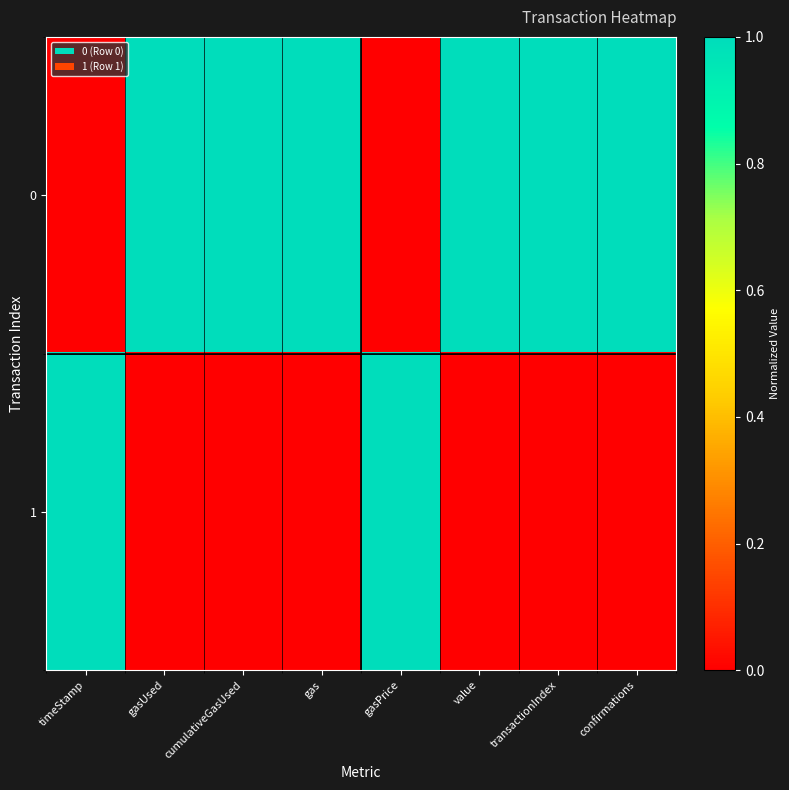

At gasPrice, list the series in order from smallest to largest.

0, 1